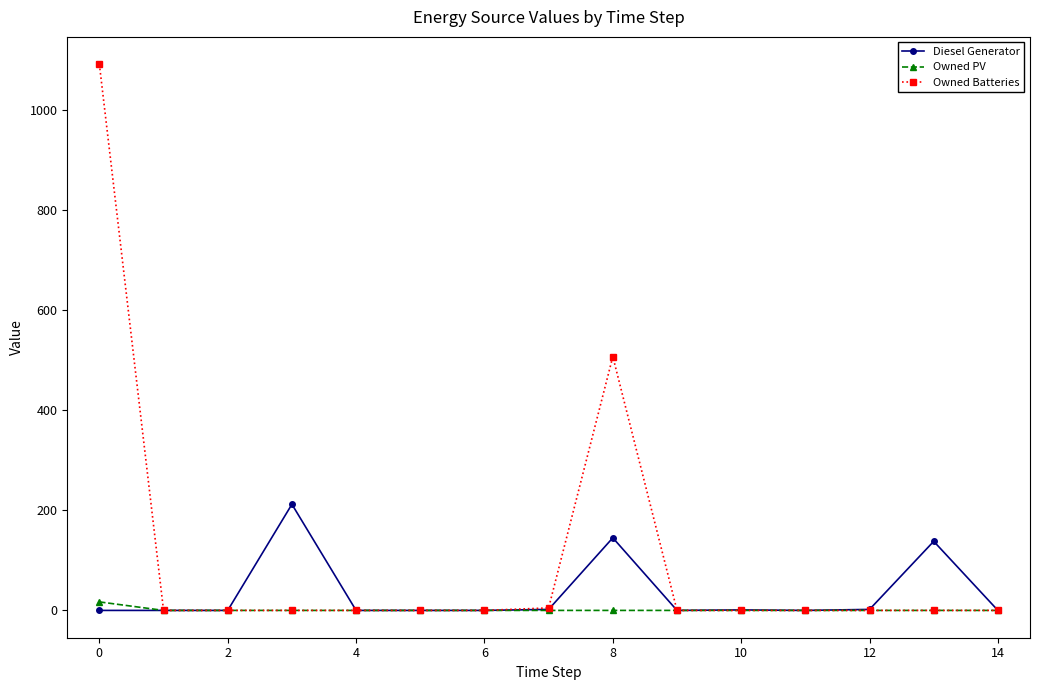

At how many categories does at least one series exceed 158?

3